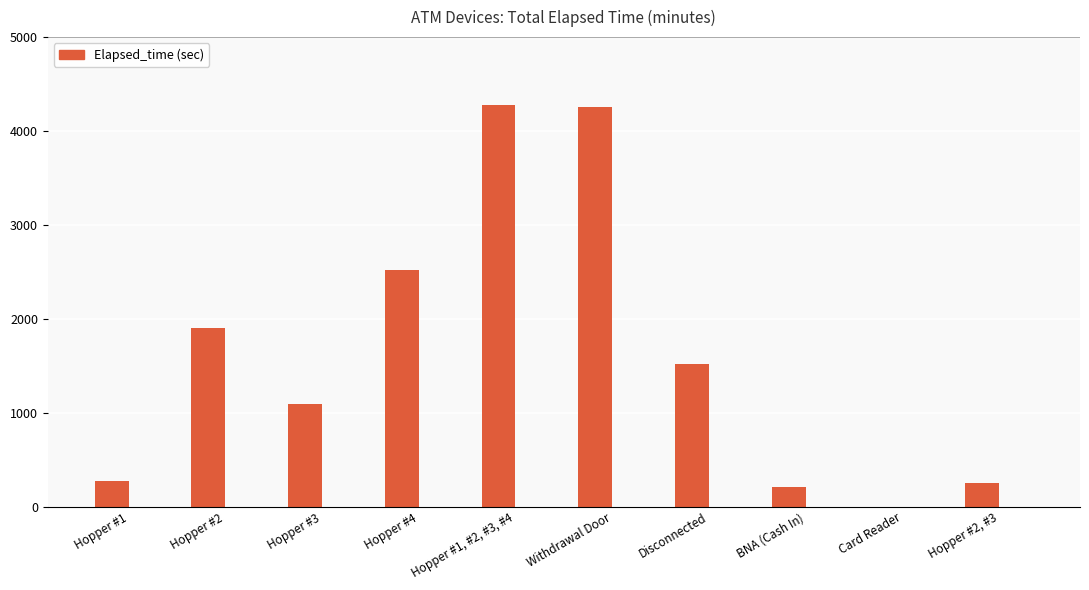

How many distinct data groups are displayed?

1